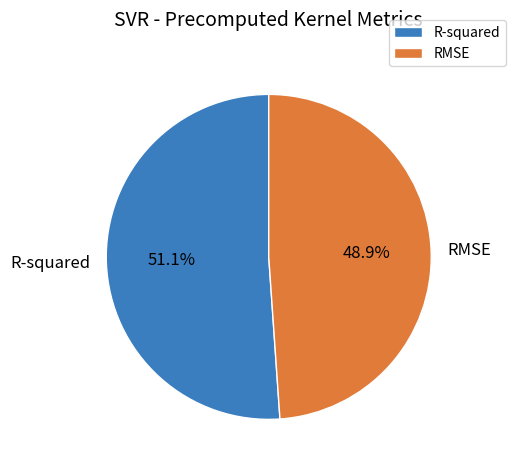

Does RMSE account for over 50% of the chart?

No